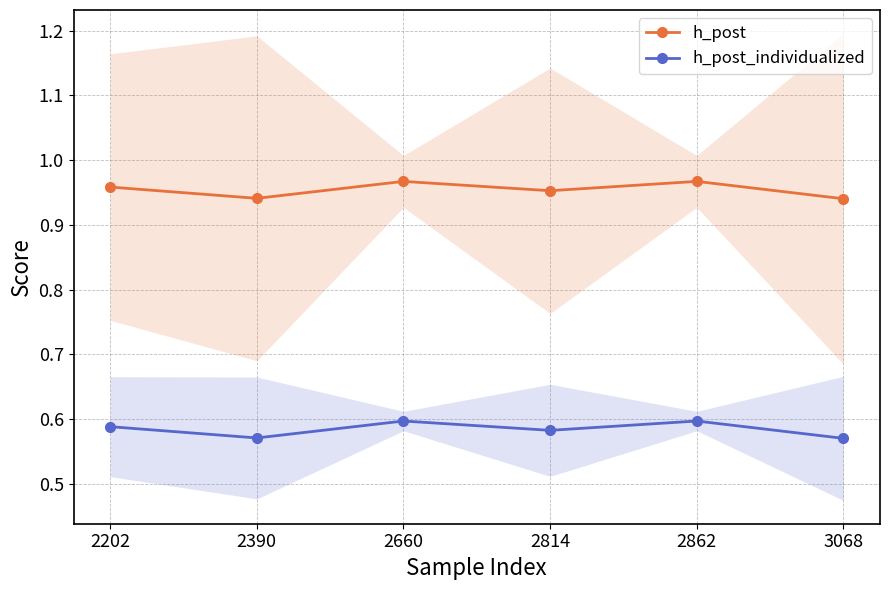

How many interior local peaks does the h_post series have?

2